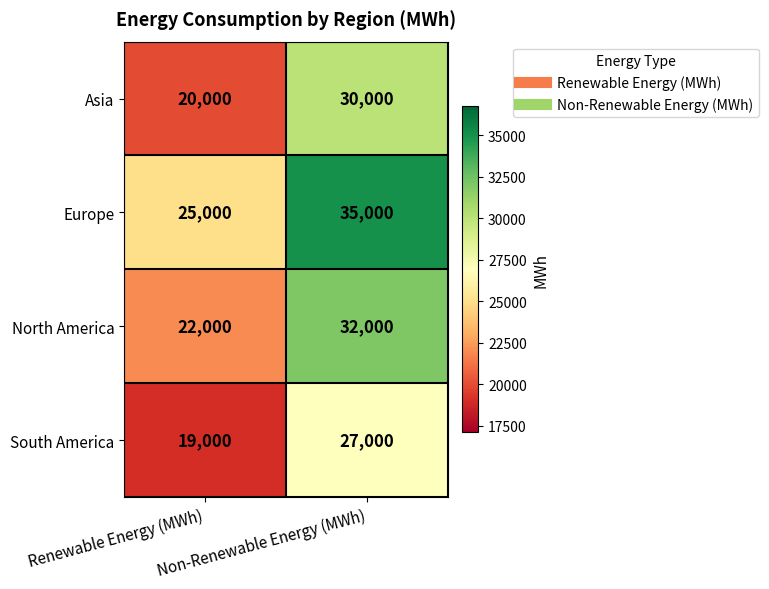

True or false: North America has a value of 22000 at Renewable Energy (MWh).

True